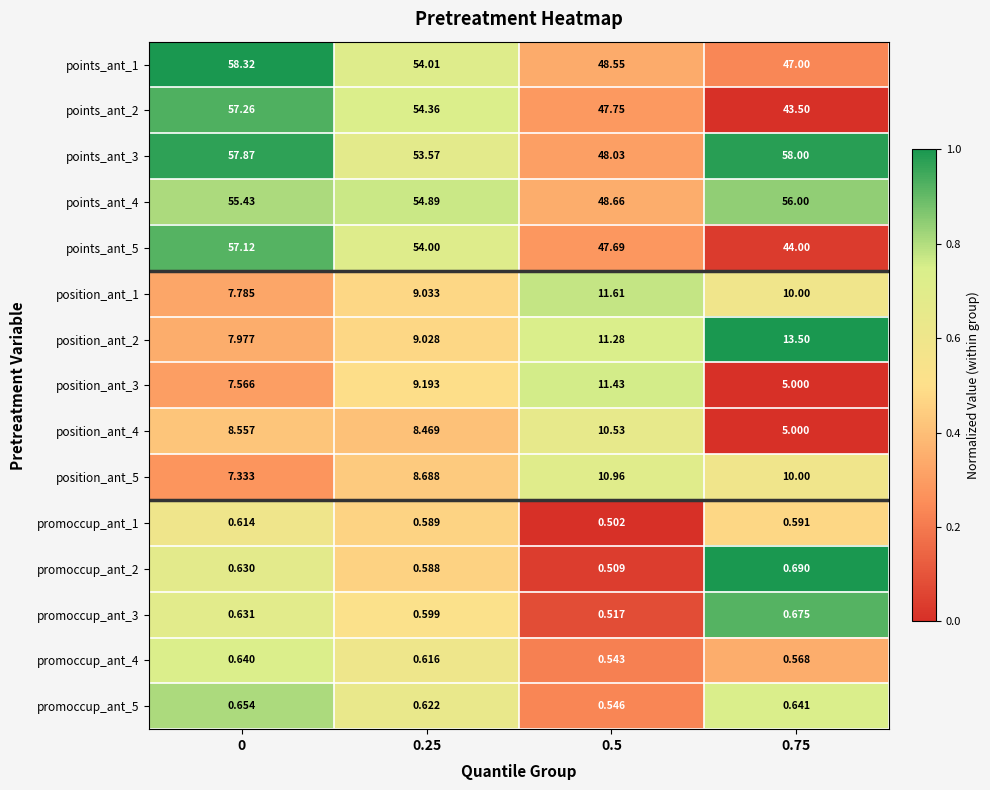

Is the value of points_ant_5 at 0 greater than the value of promoccup_ant_3 at 0?

Yes